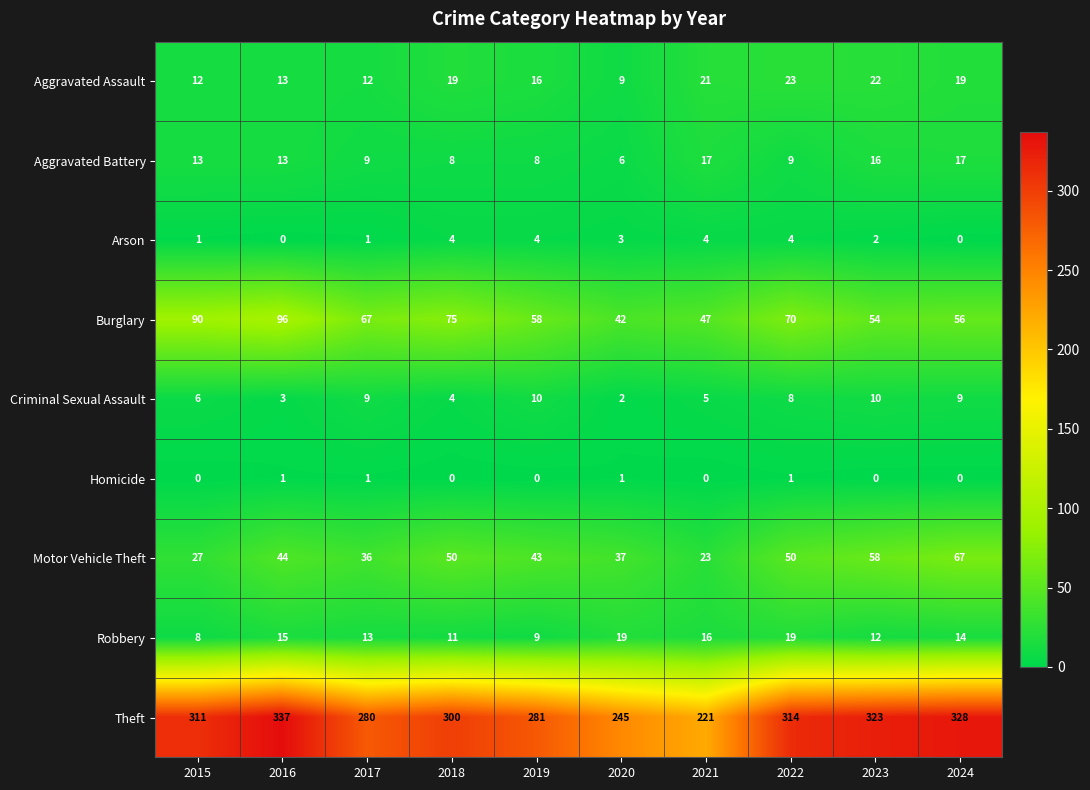

Rank the series by their maximum value, from lowest to highest.

Homicide, Arson, Criminal Sexual Assault, Aggravated Battery, Robbery, Aggravated Assault, Motor Vehicle Theft, Burglary, Theft